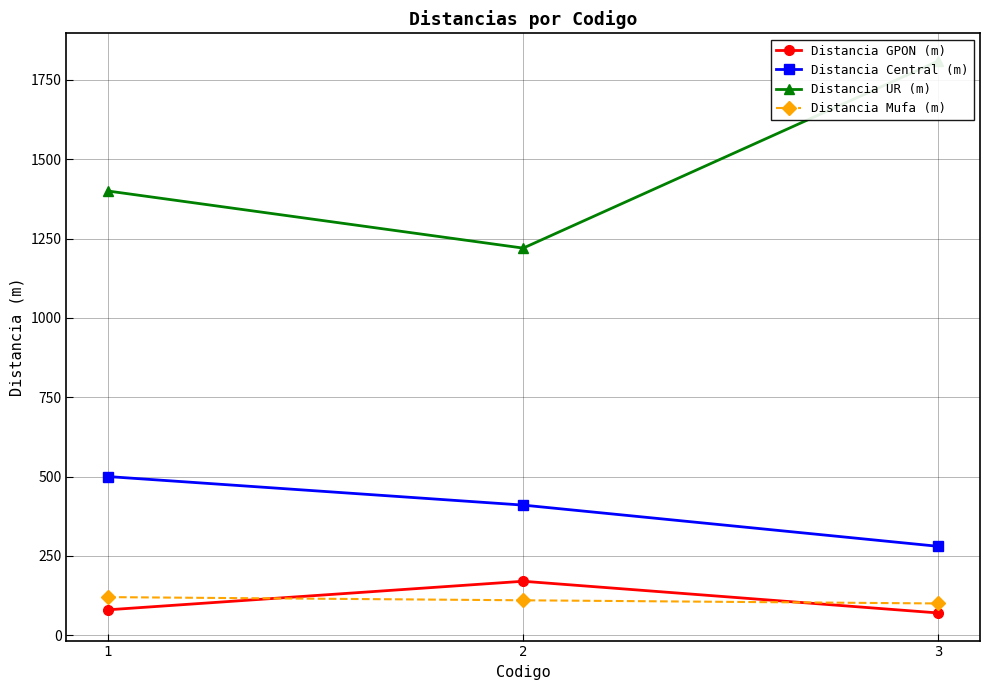

What is the difference between the highest and lowest values at 2?

1110